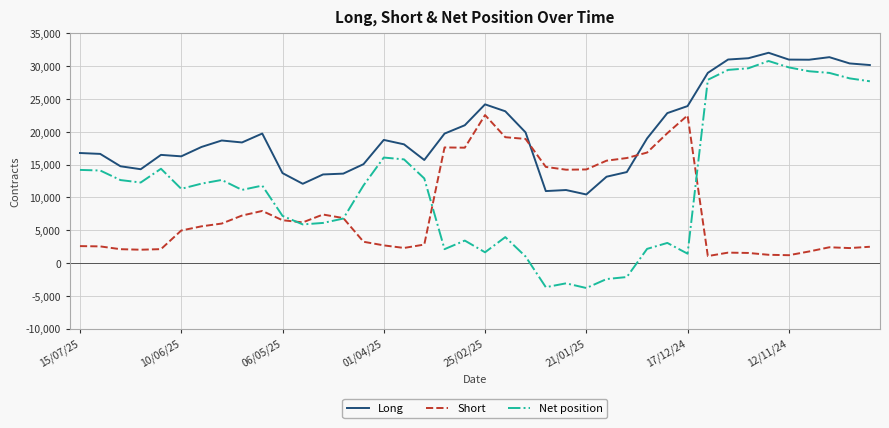

What is the minimum value shown in the chart?

-3812